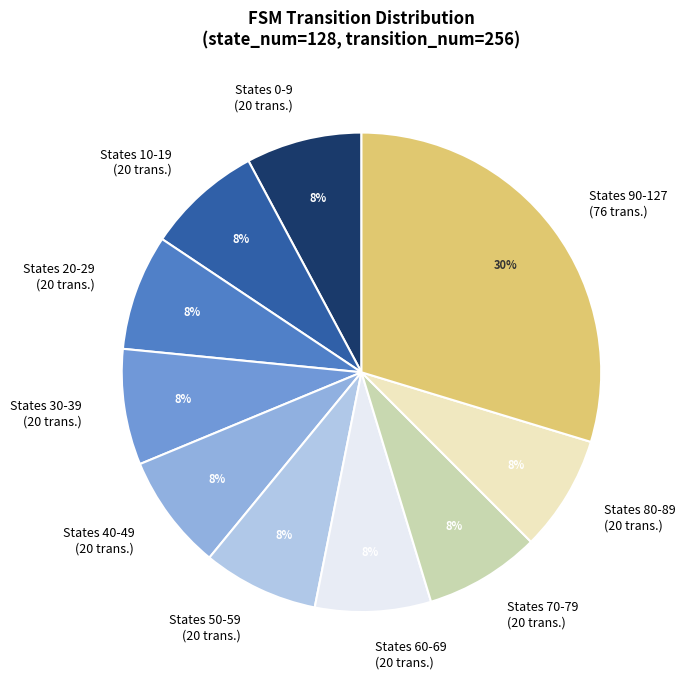

Which category has the biggest portion of the pie?

States 90-127 (76 trans.)